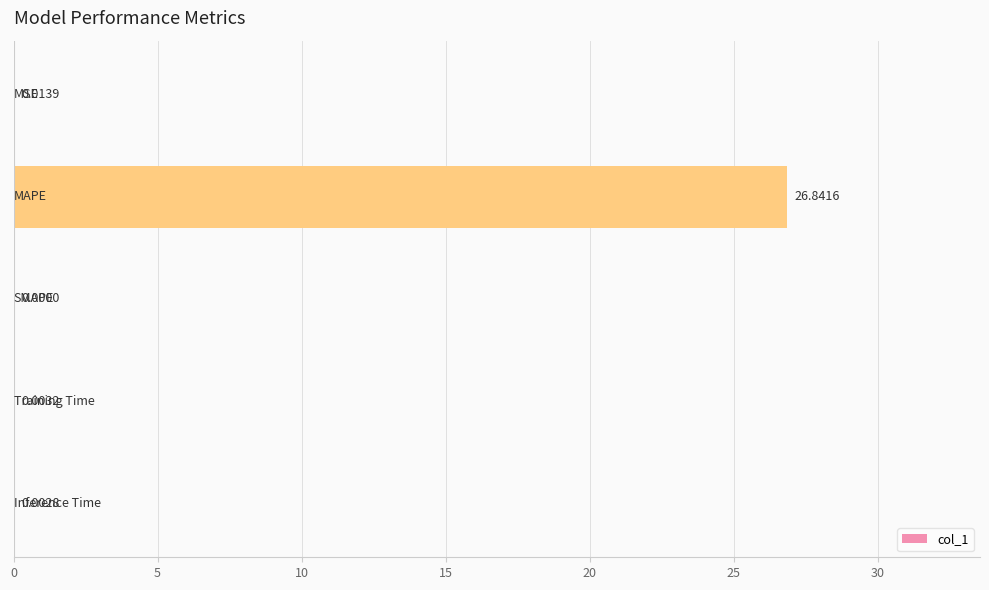

How many positive values are there?

4